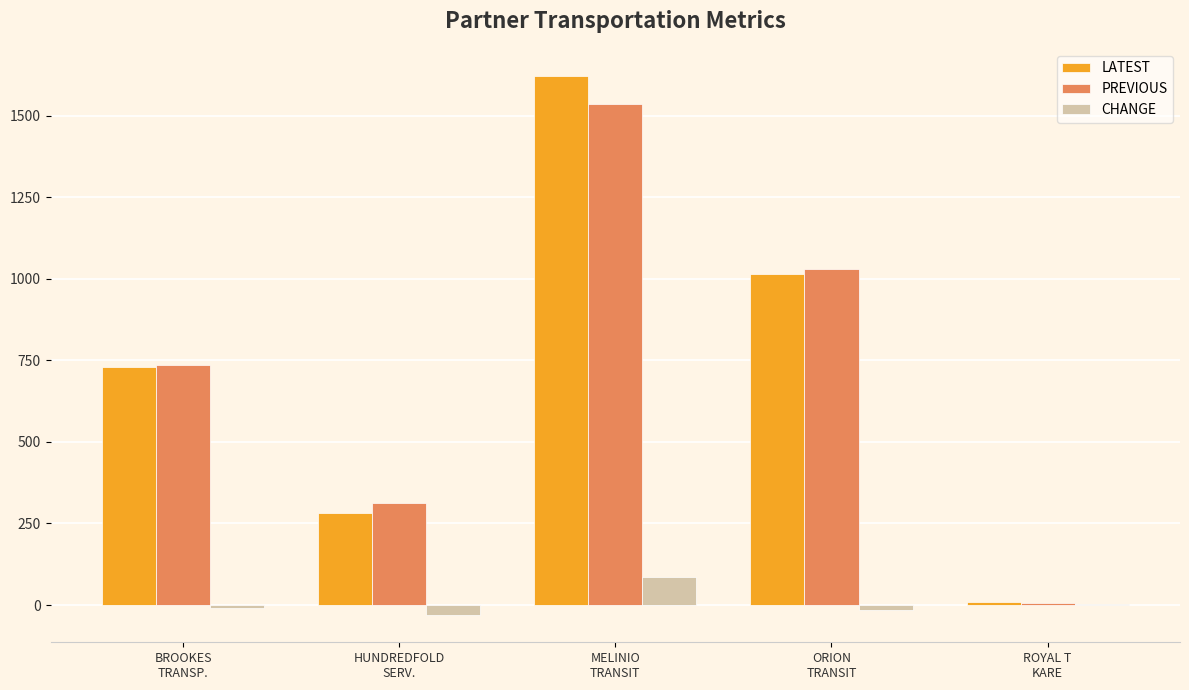

Read the PREVIOUS value at ROYAL T
KARE.

5.1